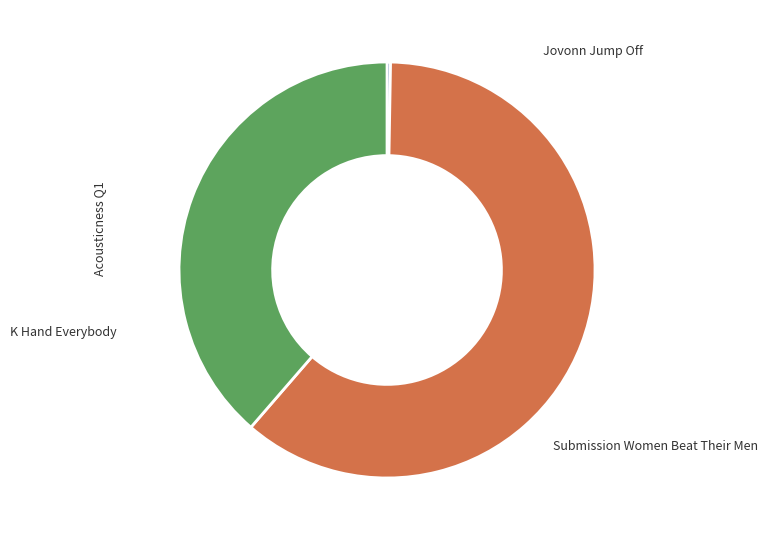

Is there any slice that represents more than half of the pie?

Yes